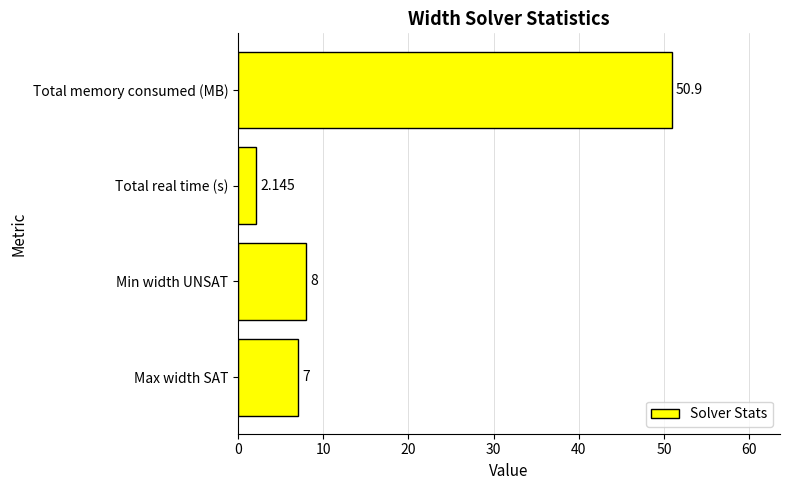

List the labels in order of value, smallest first.

Total real time (s), Max width SAT, Min width UNSAT, Total memory consumed (MB)